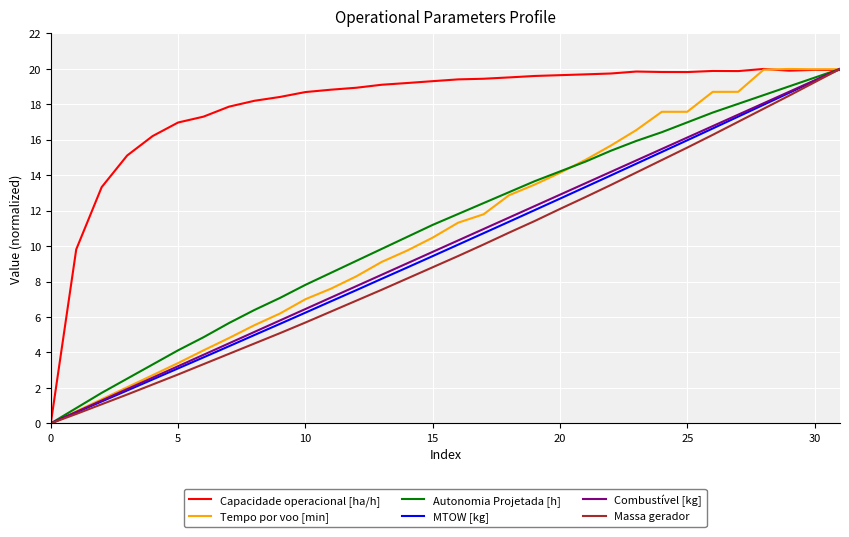

Which series has the largest total across all categories?

Capacidade operacional [ha/h]